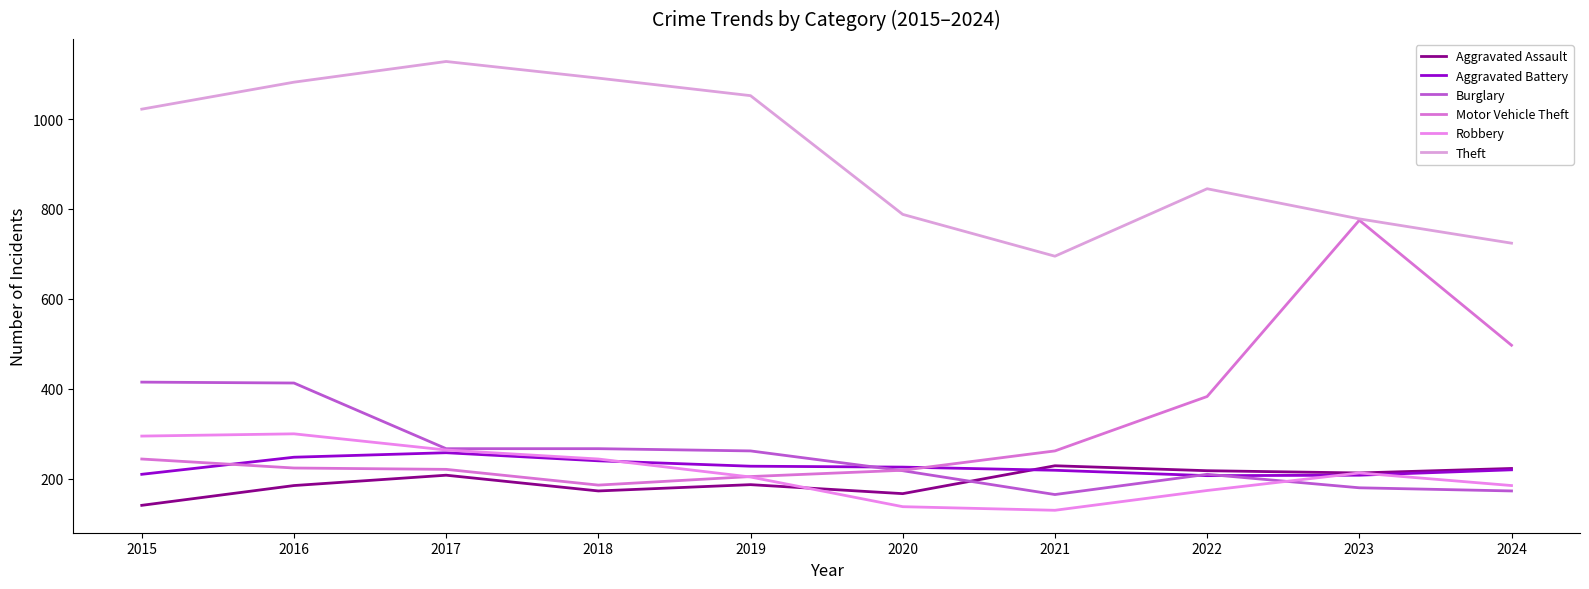

Is it true that Motor Vehicle Theft equals 224 at 2016?

True